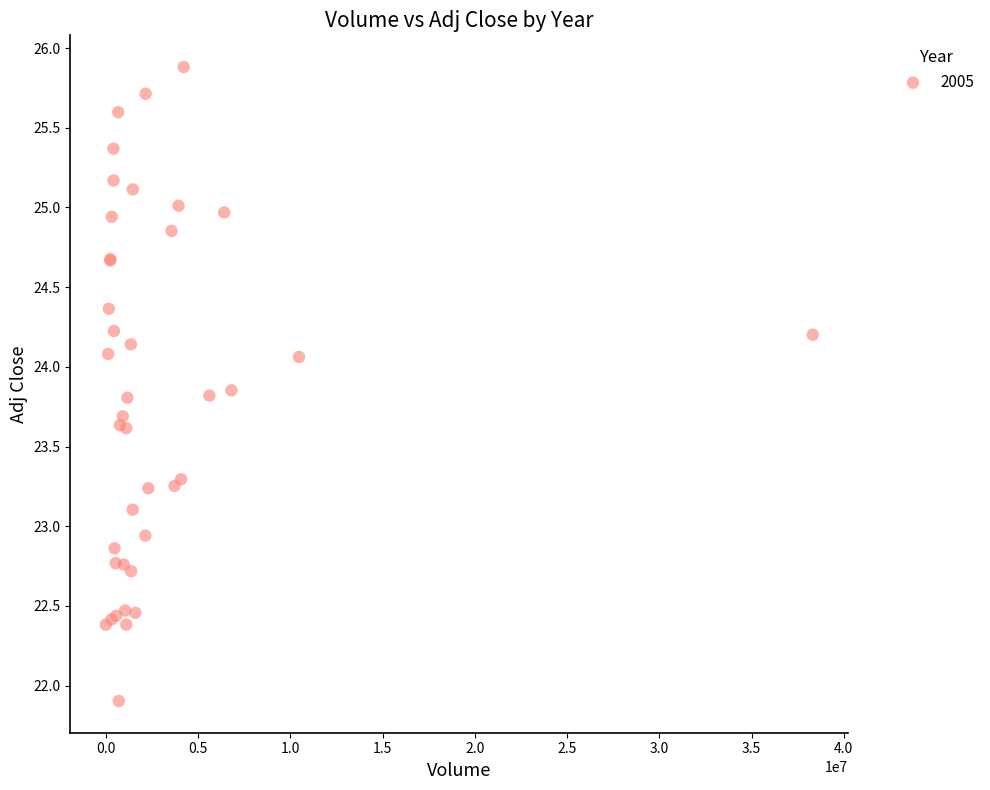

What Y value in the scatter plot is closest to 23?

22.9